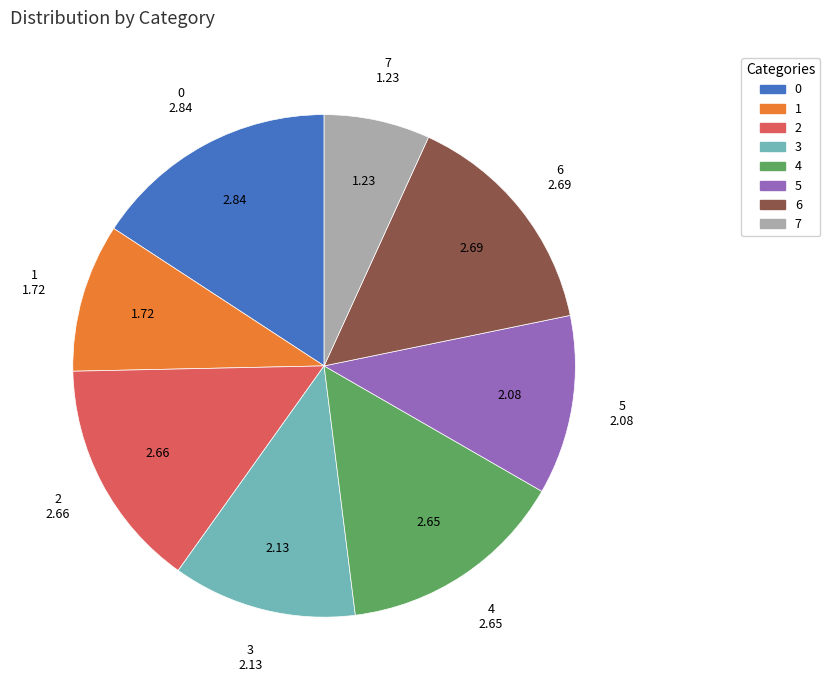

The 5 slice represents 12% of the pie. True or false?

True